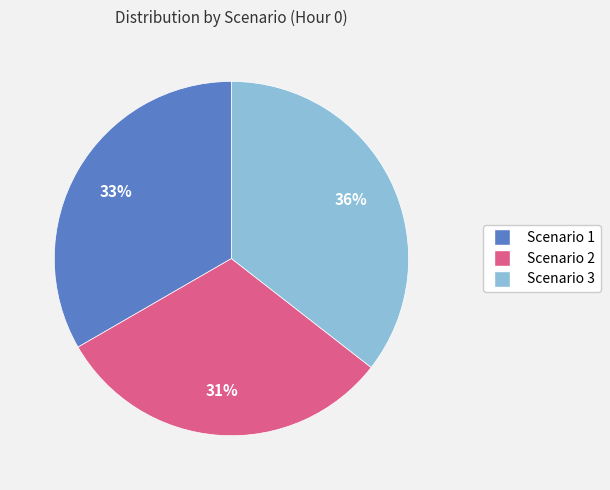

What is the largest slice in the pie chart?

Scenario 3